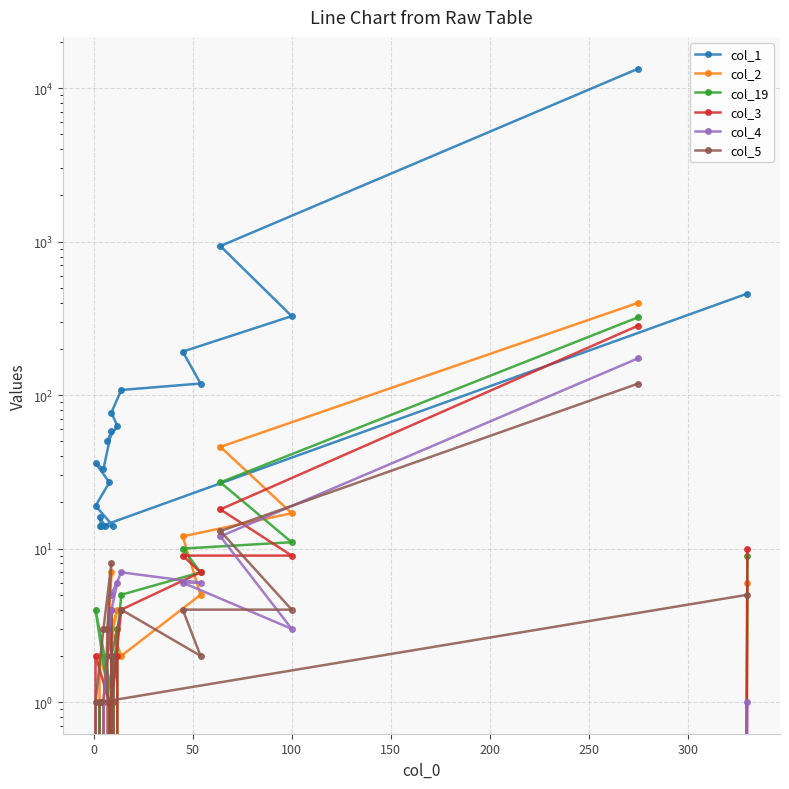

How many positive values does the col_3 series have?

13